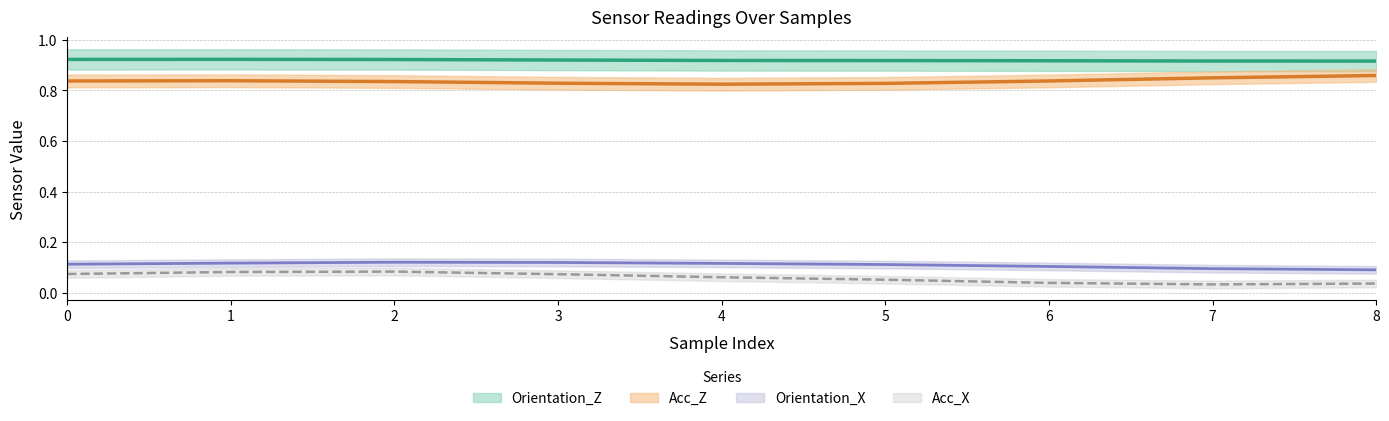

At how many categories does at least one series exceed 0?

9